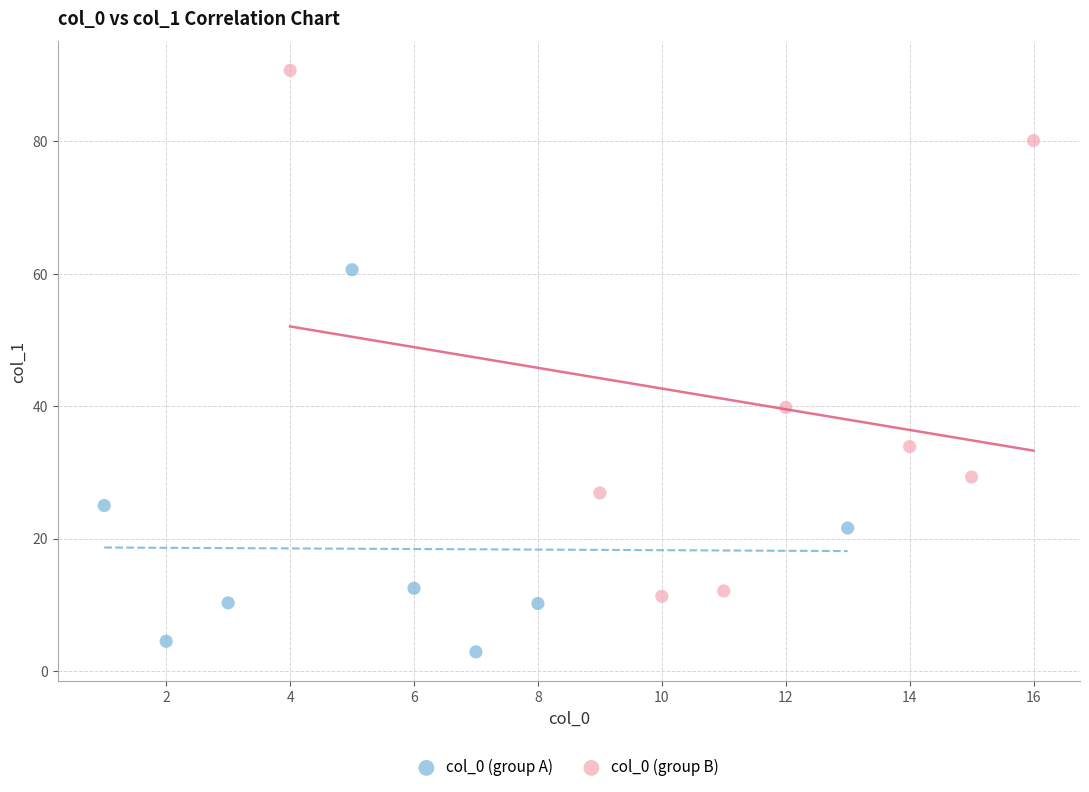

Which series reaches the maximum Y coordinate?

col_0 (group B)